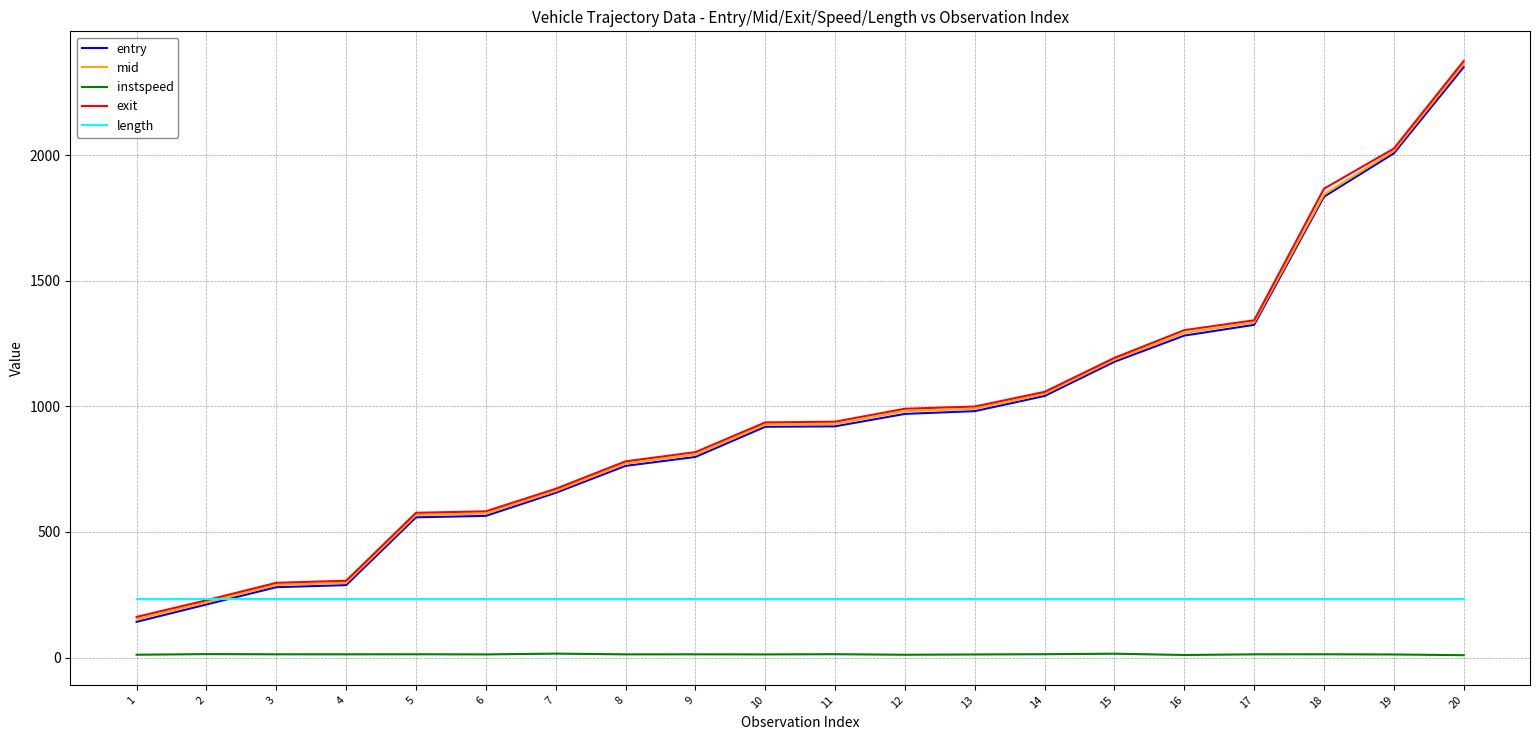

The value of exit at 17 is 1342.5. True or false?

True